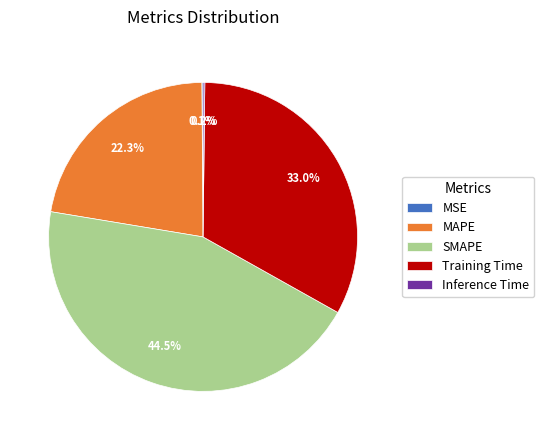

Is there any slice that represents more than half of the pie?

No